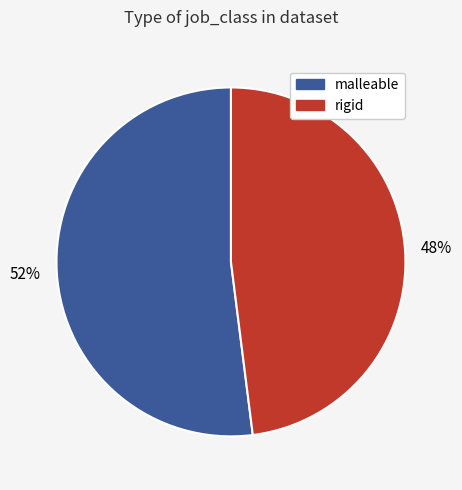

What percentage is the rigid slice, to the nearest percent?

48%